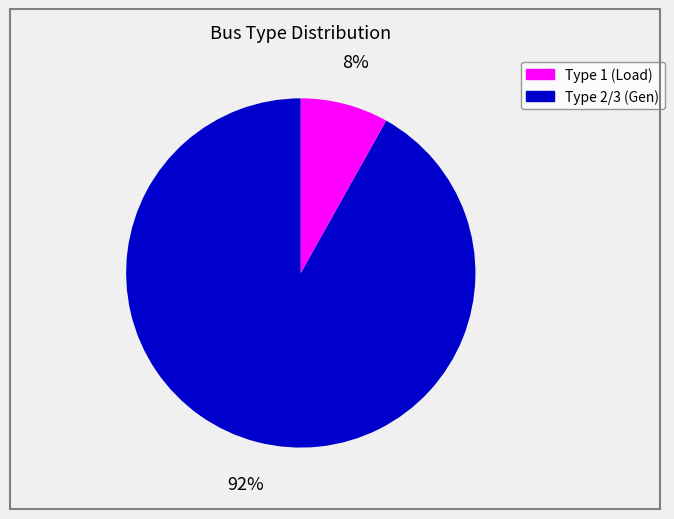

To the nearest percent, what is the difference between the largest and smallest slice percentages?

84%